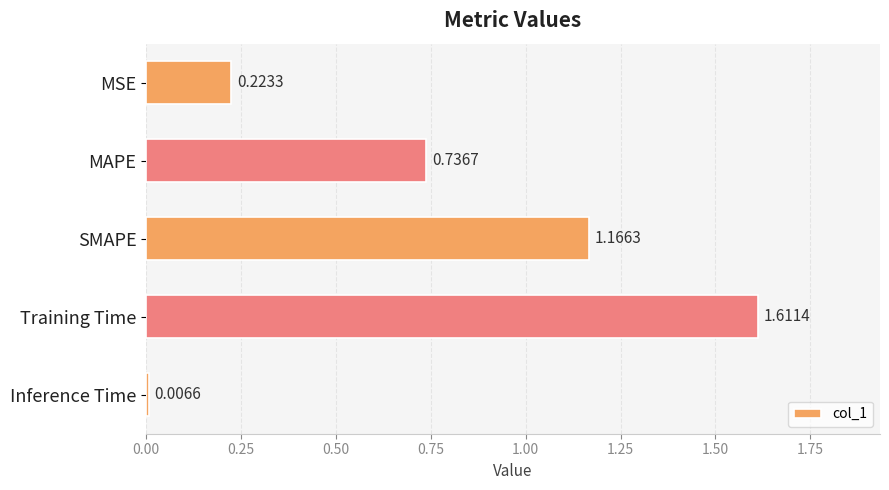

Where is the data nearest to the value 0?

Inference Time